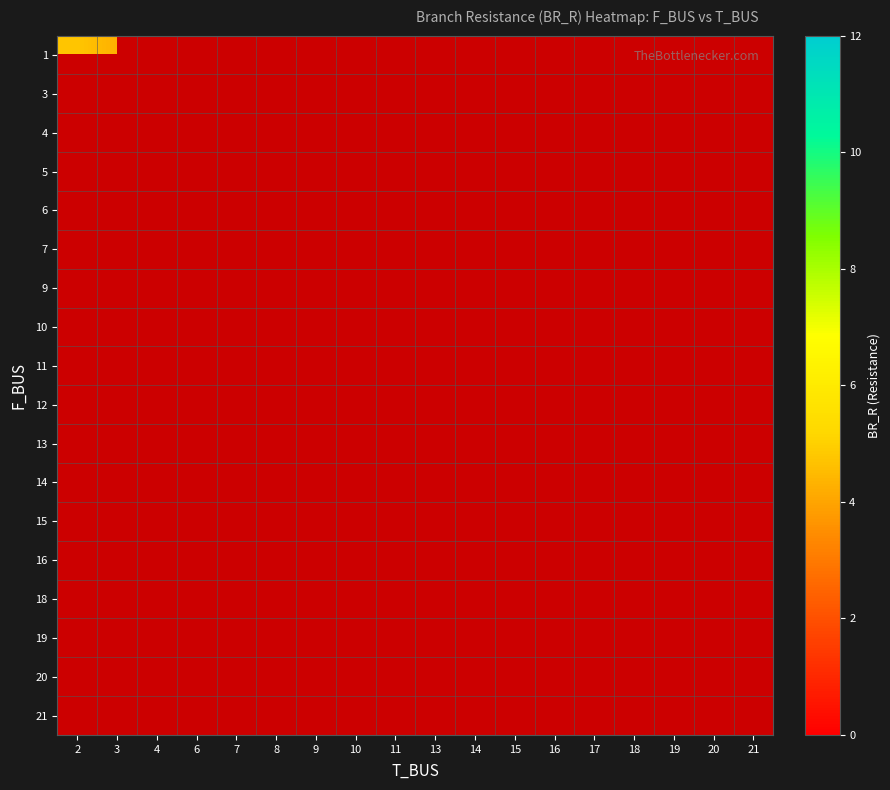

List the series in order of their peak value, highest first.

row_0, row_1, row_2, row_3, row_4, row_5, row_6, row_7, row_8, row_9, row_10, row_11, row_12, row_13, row_14, row_15, row_16, row_17